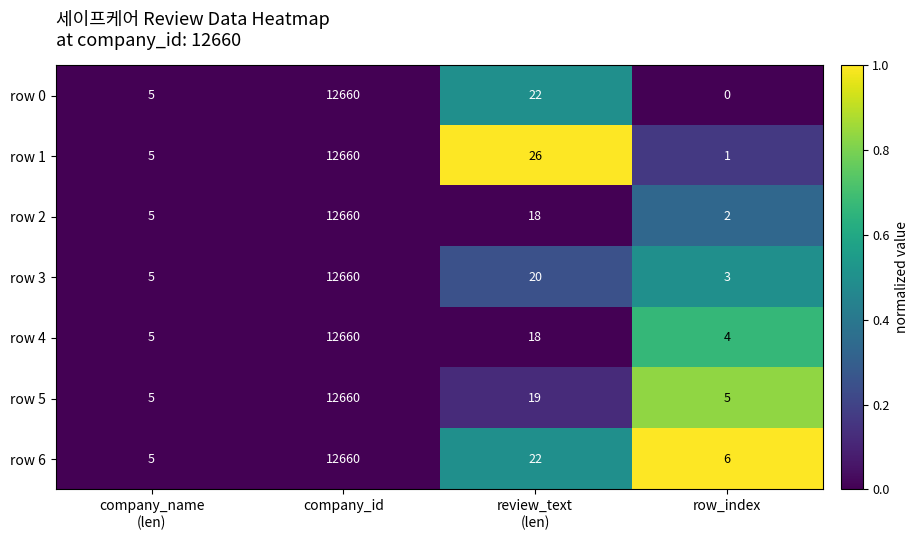

Is it true that row 0 equals 12660 at company_id?

True